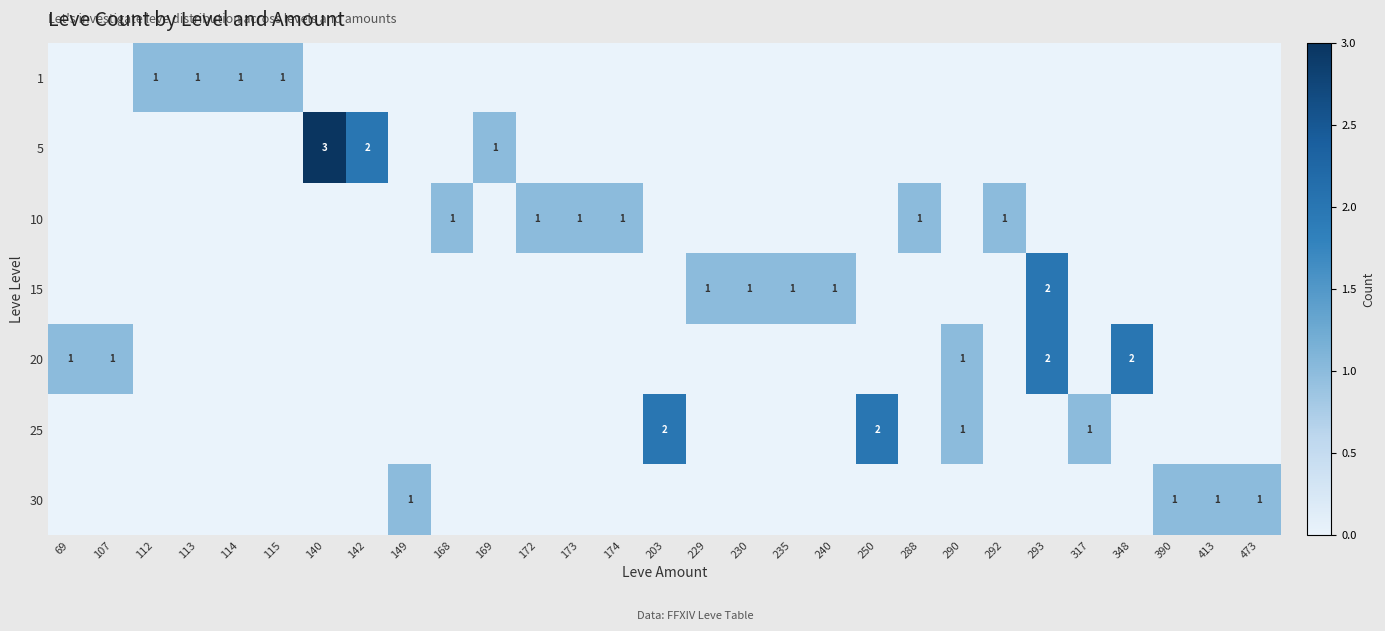

At 317, list the series in order from largest to smallest.

25, 1, 5, 10, 15, 20, 30